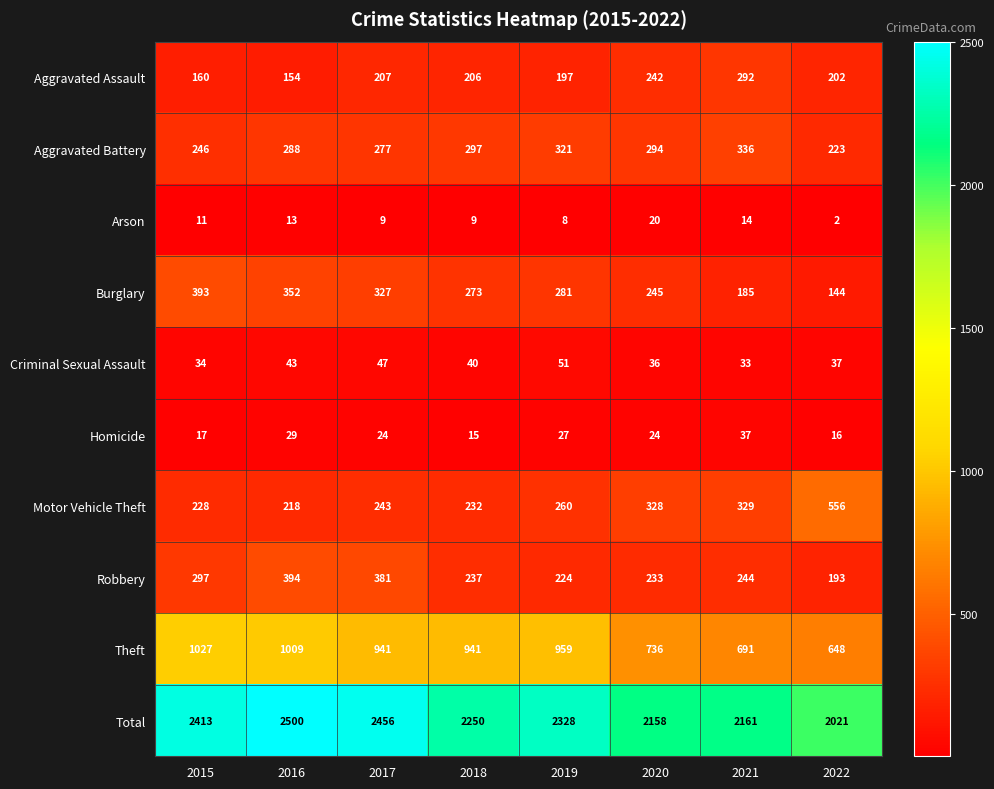

List the series in order of their peak value, highest first.

Total, Theft, Motor Vehicle Theft, Robbery, Burglary, Aggravated Battery, Aggravated Assault, Criminal Sexual Assault, Homicide, Arson